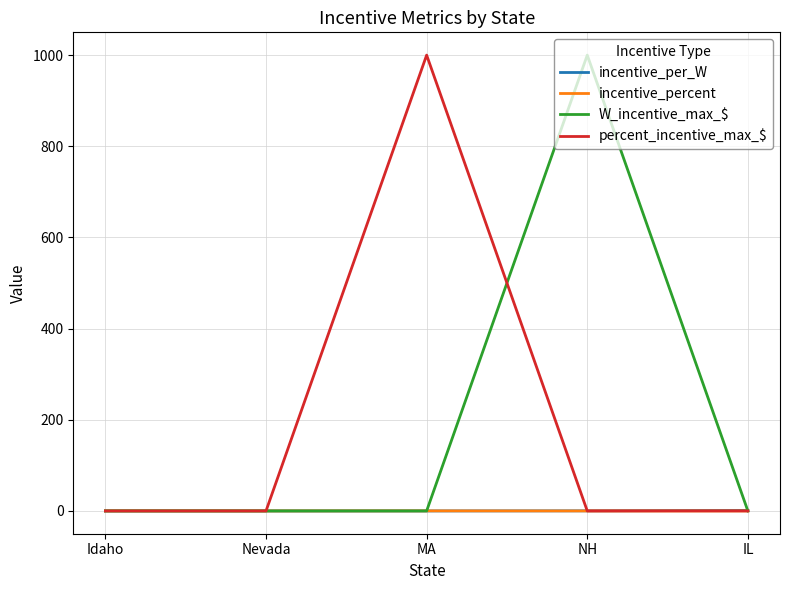

Is it true that incentive_per_W equals 0.0 at Idaho?

True